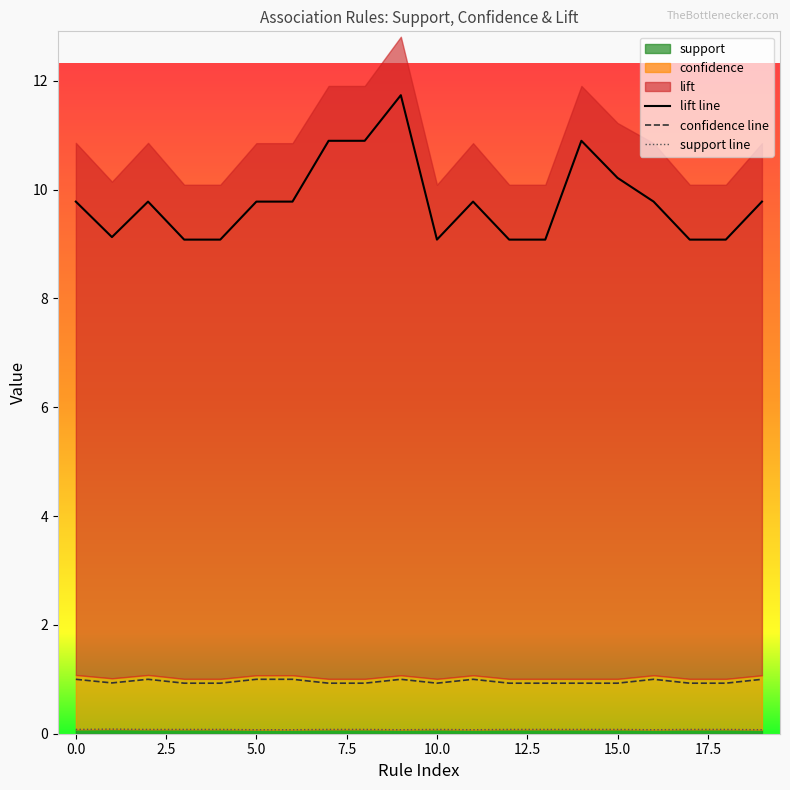

Count the number of data series in this chart.

3